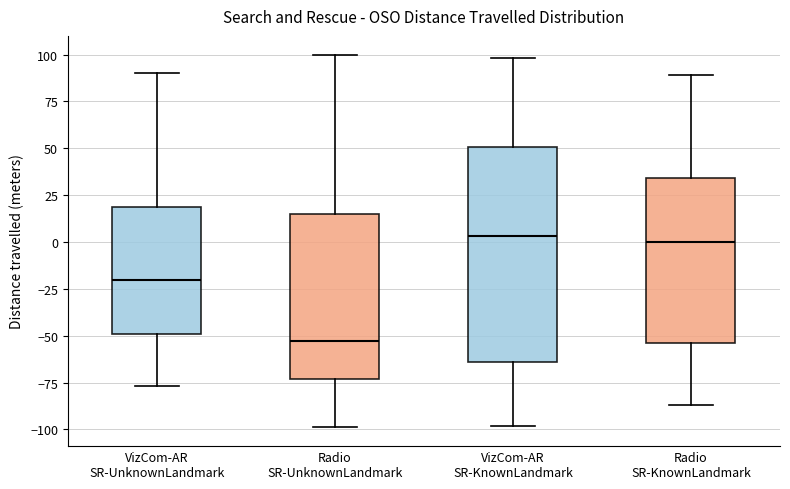

Which box has the lowest median line?

Radio SR-UnknownLandmark